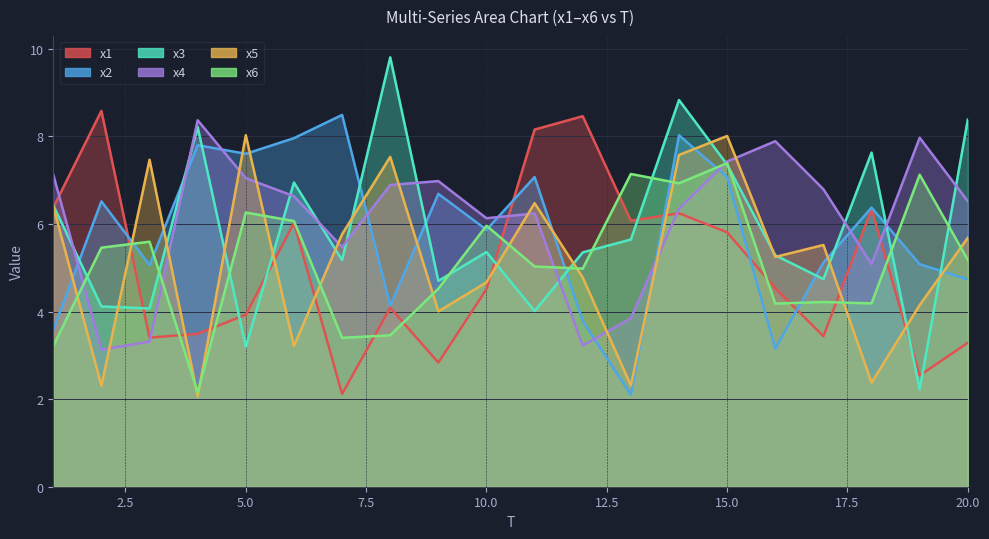

Where is the first local minimum for x5?

2